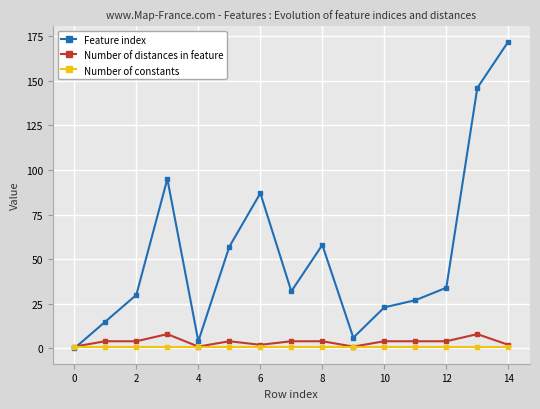

What is the highest value of the Feature index series?

172